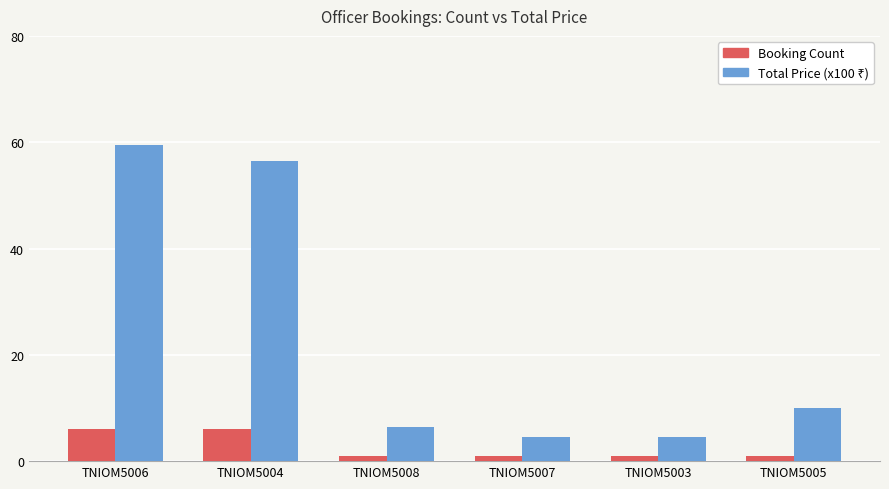

Is it true that Booking Count equals 6.0 at TNIOM5004?

True